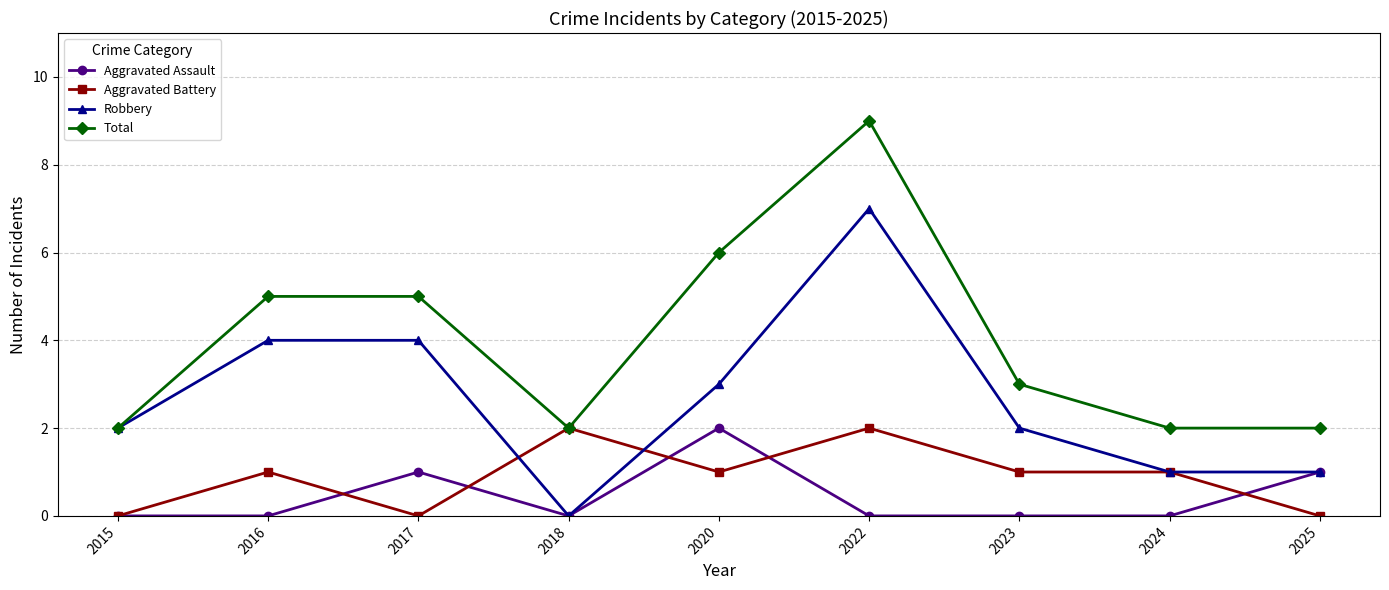

How many distinct data groups are displayed?

4